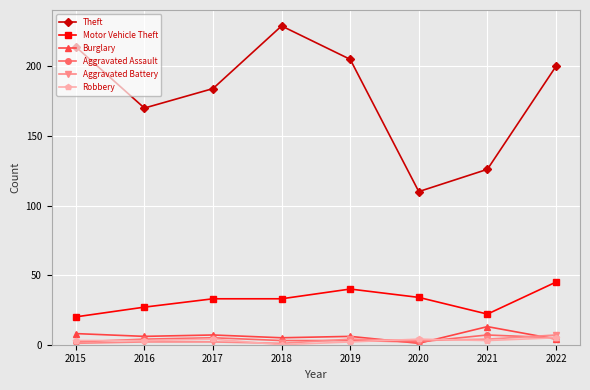

What is the average value of the Motor Vehicle Theft series?

32